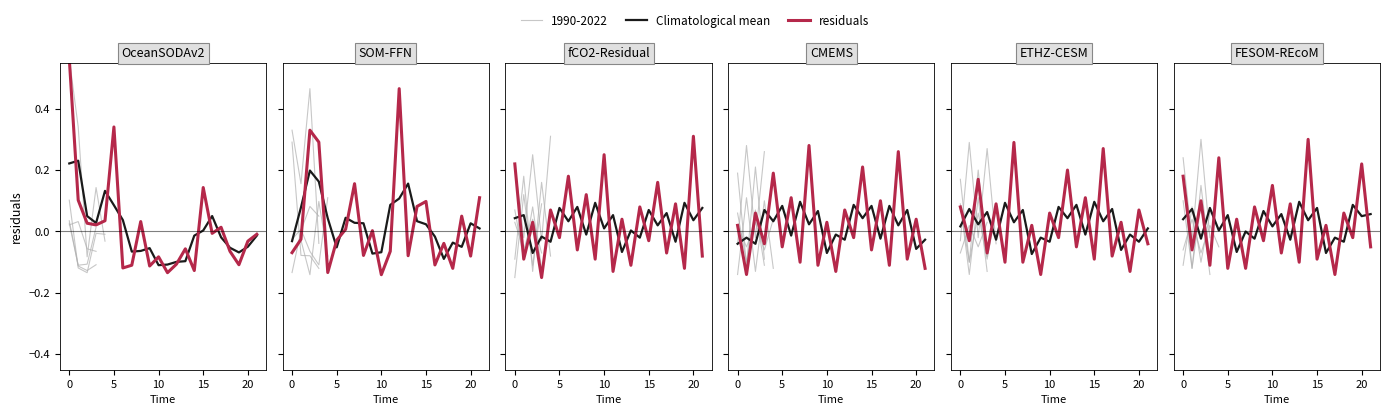

What is the maximum value for residuals?

0.6